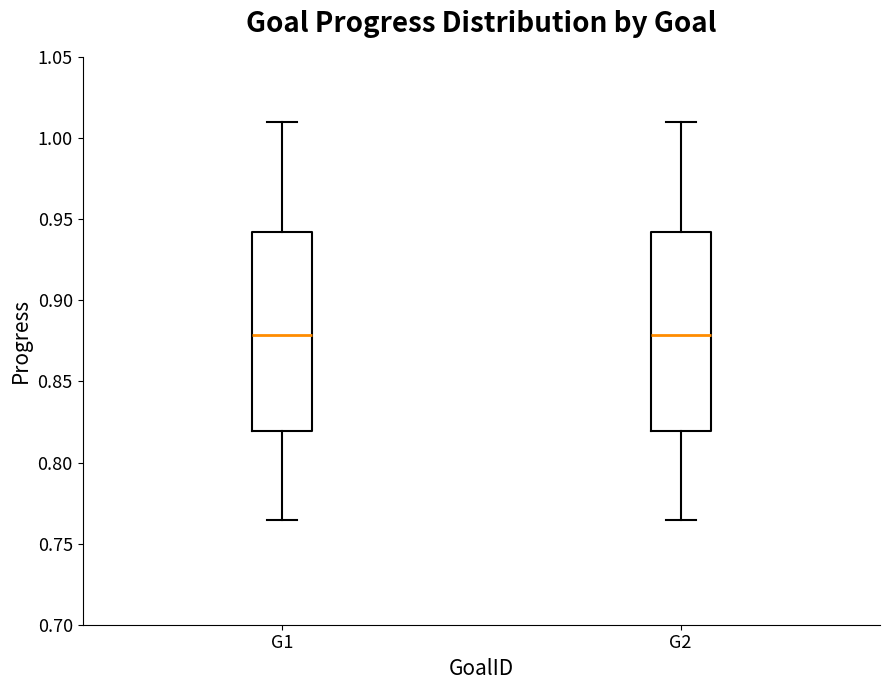

Reading left to right, transcribe this box plot: for each box, give where its median line is, the range the box spans, and where its two whiskers end, as read against the y-axis. The values are not printed on the chart, so give them approximately, as read against the axis.

G1: median 0.880, box 0.820 to 0.940, whiskers 0.765 to 1.010
G2: median 0.880, box 0.820 to 0.940, whiskers 0.765 to 1.010